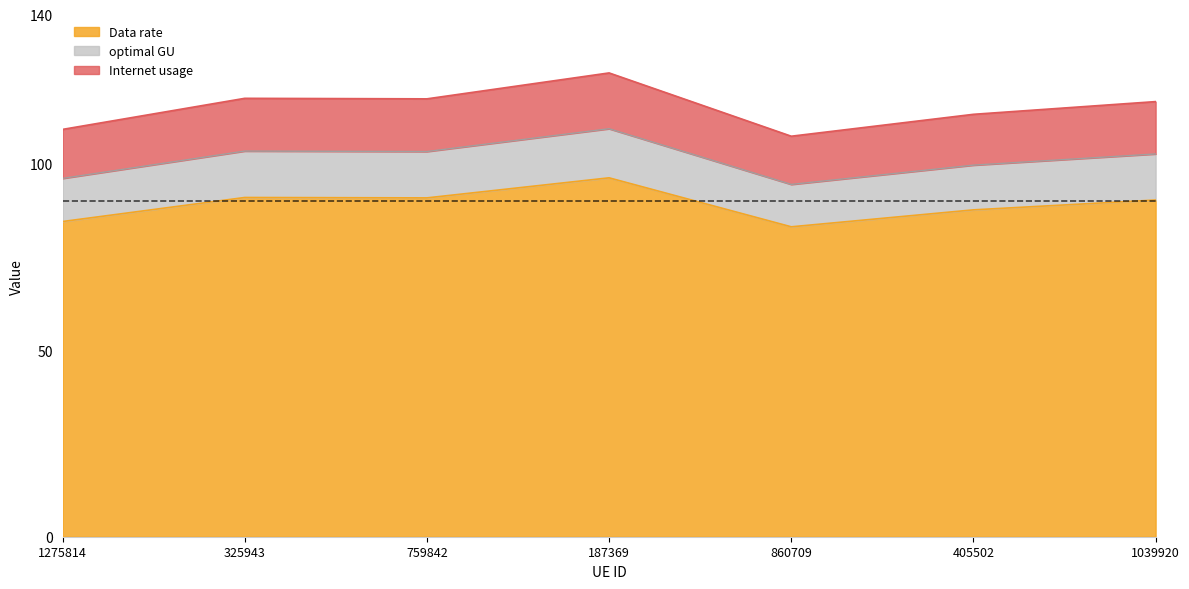

What is the difference between the second highest and second lowest values in the Data rate series?

6.4